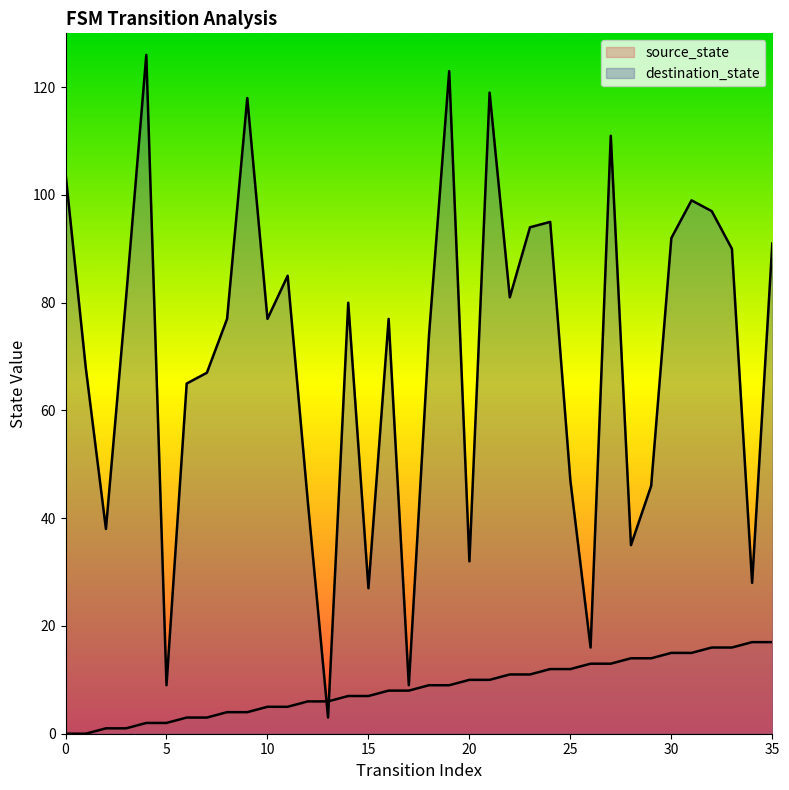

What is the total value across all series at 3?

82